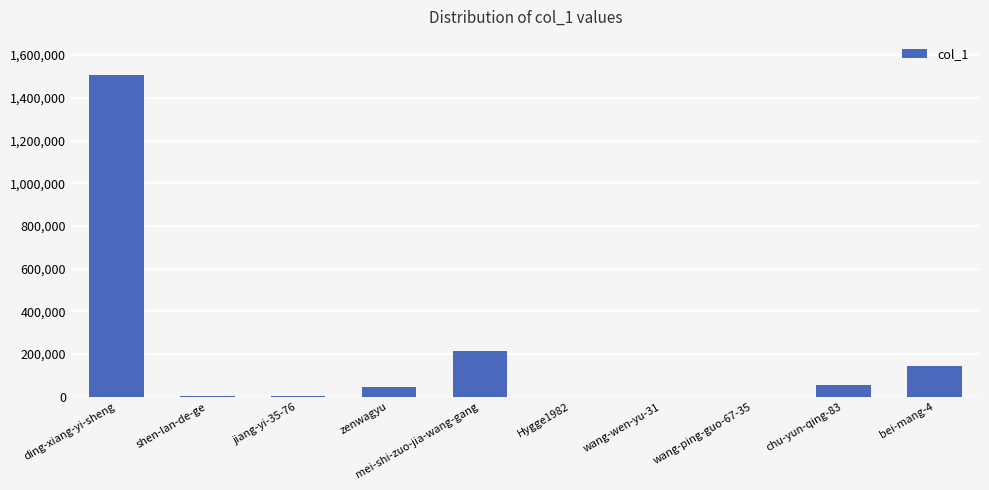

What is the sum of the values at Hygge1982 and bei-mang-4?

143144